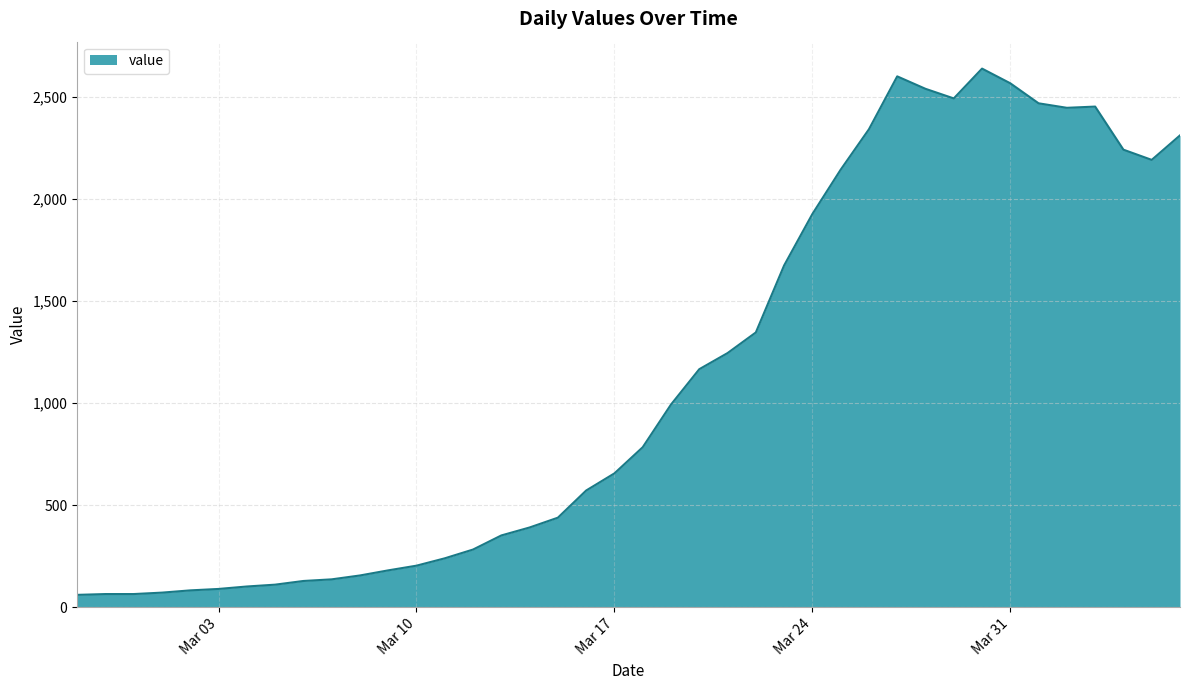

What is the smallest value displayed?

61